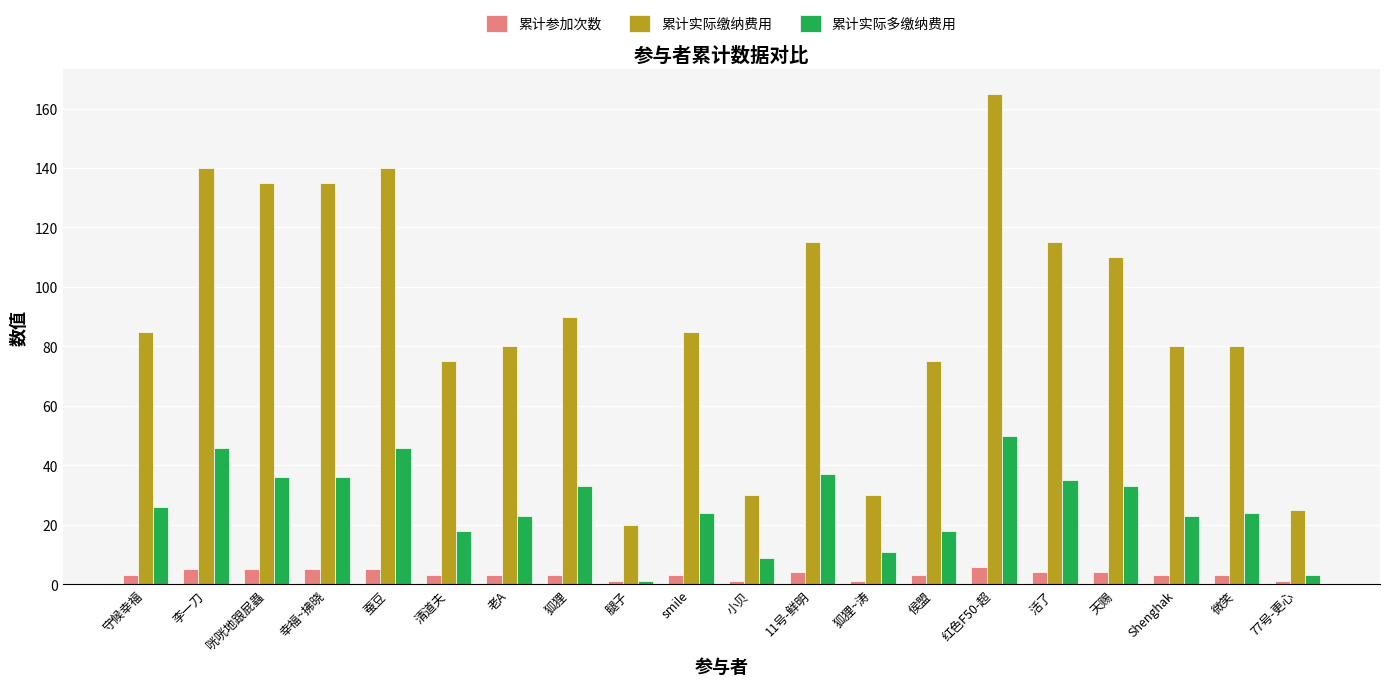

Which series changed the most between 狐狸 and 77号-更心?

累计实际缴纳费用